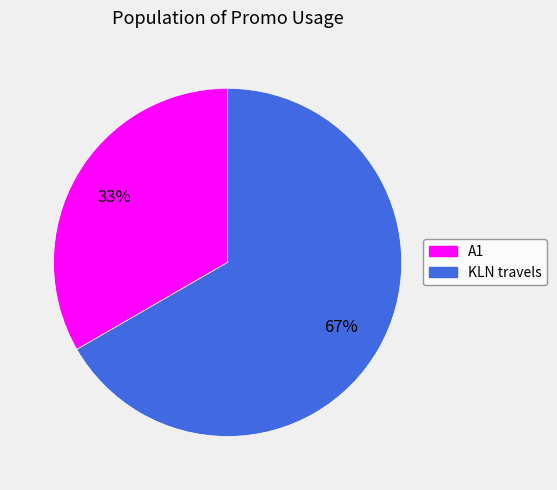

Is A1 the majority of the pie?

No